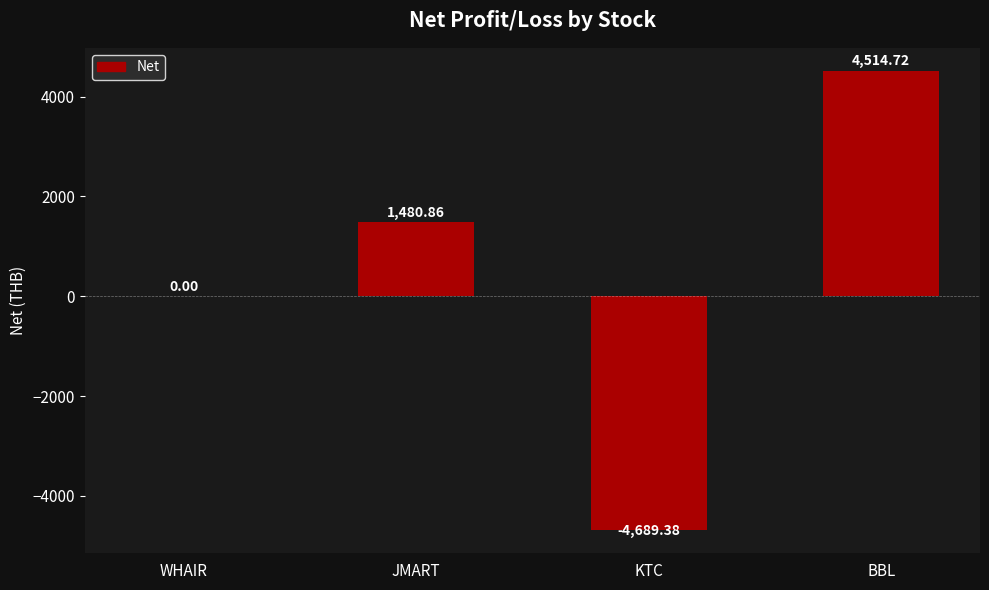

What is the greatest value displayed?

4514.7